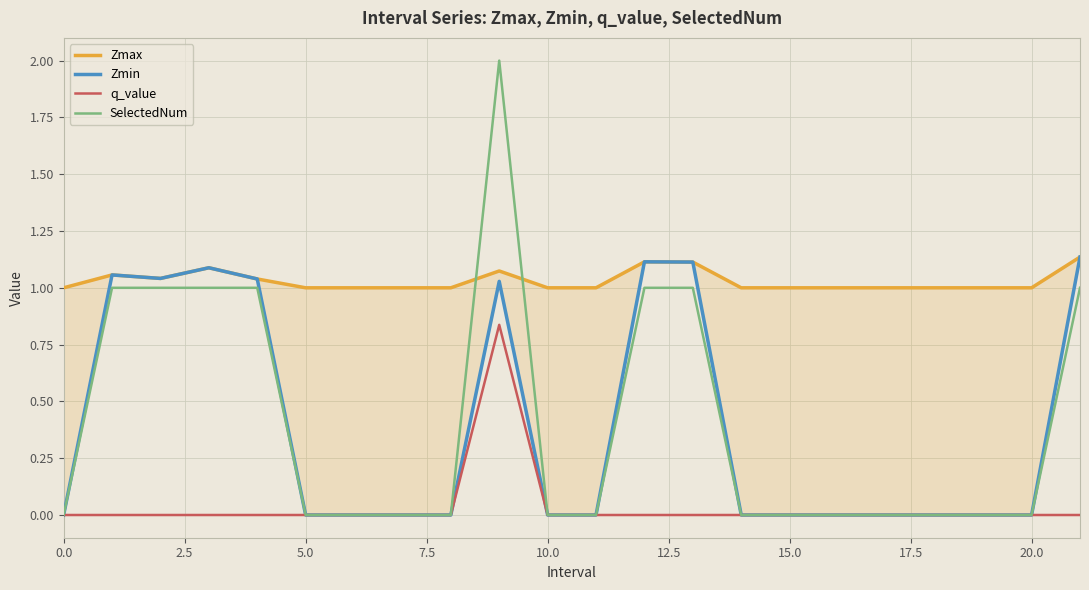

Is it true that SelectedNum equals 1.2 at 10.0?

False